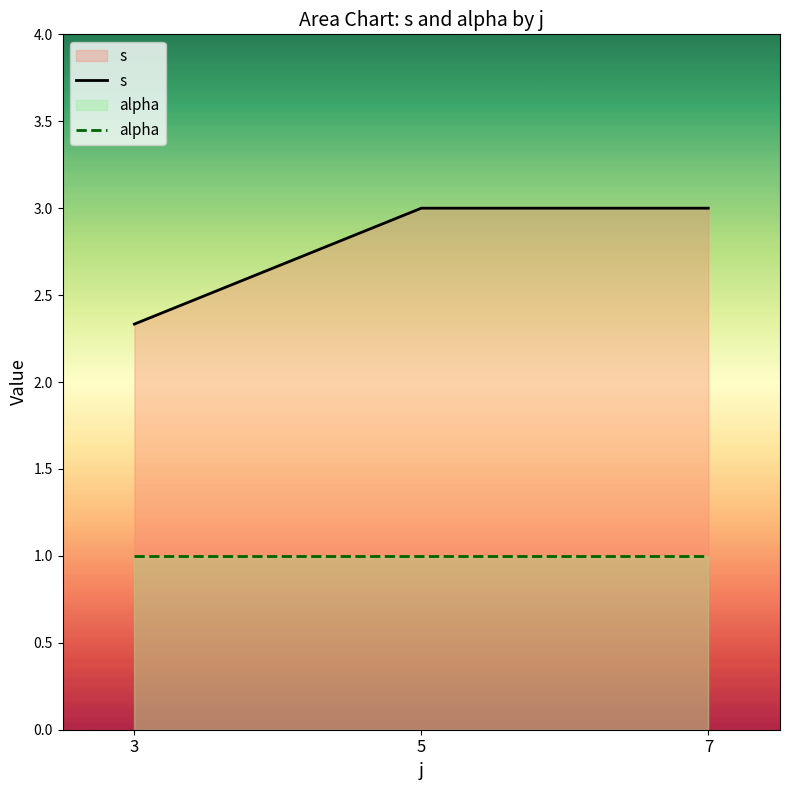

True or false: alpha has a value of 0.6 at 5.

False